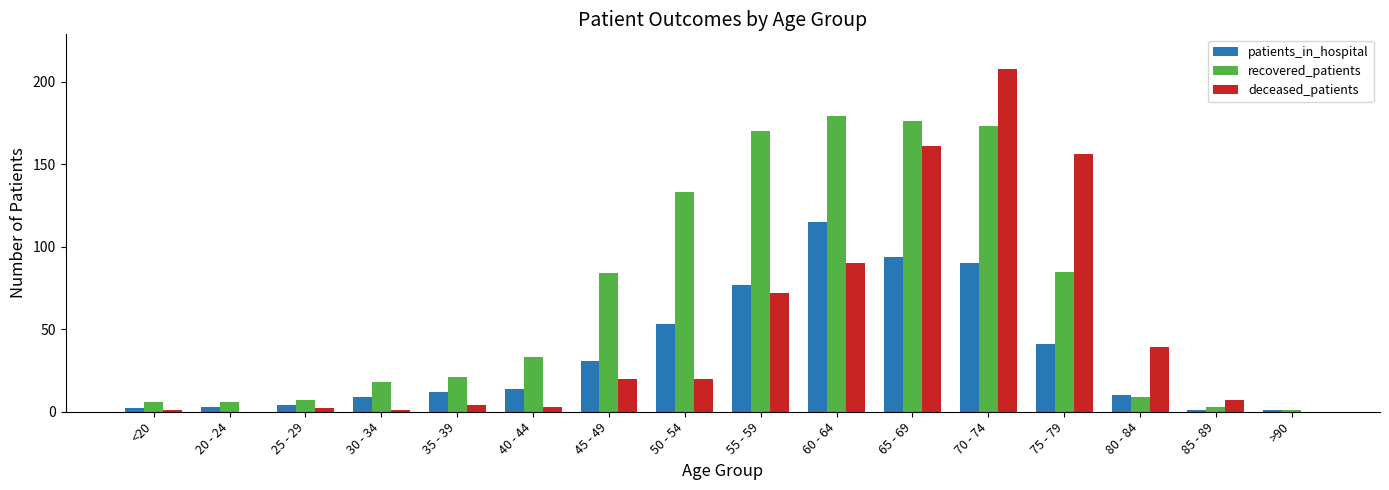

Reading left to right, what are all the values shown in this chart?

patients_in_hospital: <20=2	20 - 24=3	25 - 29=4	30 - 34=9	35 - 39=12	40 - 44=14	45 - 49=31	50 - 54=53	55 - 59=77	60 - 64=115	65 - 69=94	70 - 74=90	75 - 79=41	80 - 84=10	85 - 89=1	>90=1
recovered_patients: <20=6	20 - 24=6	25 - 29=7	30 - 34=18	35 - 39=21	40 - 44=33	45 - 49=84	50 - 54=133	55 - 59=170	60 - 64=179	65 - 69=176	70 - 74=173	75 - 79=85	80 - 84=9	85 - 89=3	>90=1
deceased_patients: <20=1	20 - 24=0	25 - 29=2	30 - 34=1	35 - 39=4	40 - 44=3	45 - 49=20	50 - 54=20	55 - 59=72	60 - 64=90	65 - 69=161	70 - 74=208	75 - 79=156	80 - 84=39	85 - 89=7	>90=0